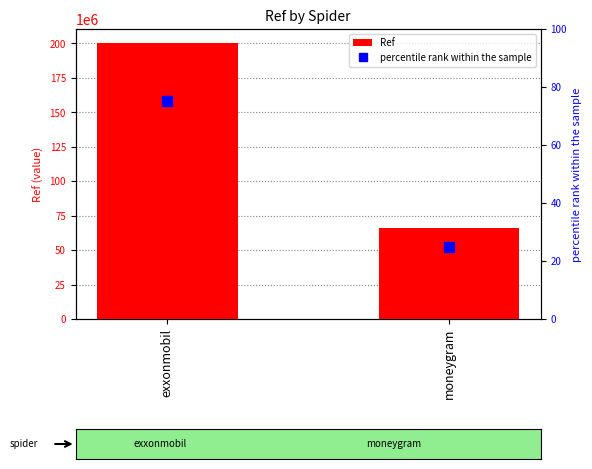

What is the highest value of the percentile rank within the sample series?

75.2